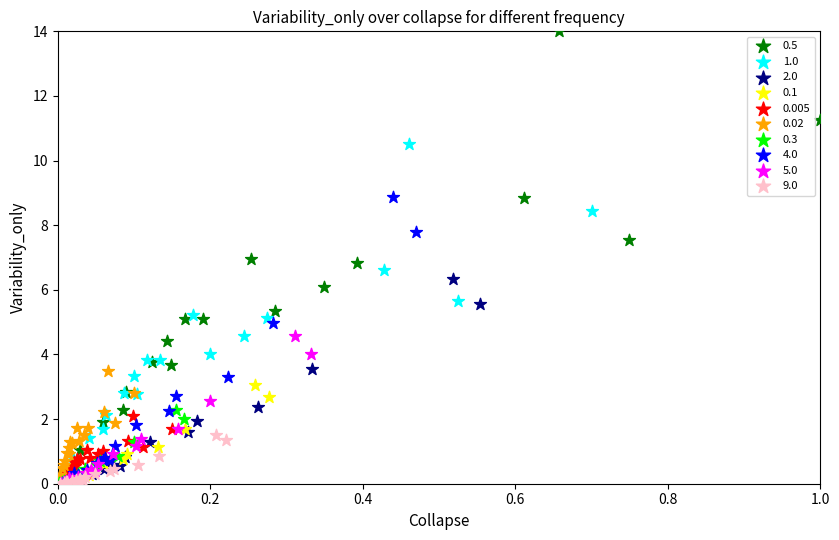

Which series contains the highest Y value?

0.5